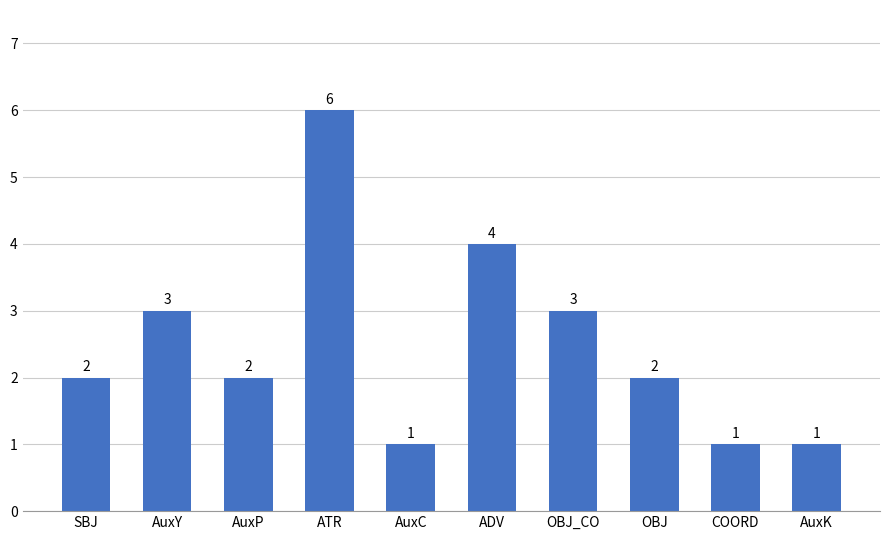

Approximately how many times larger is the value at AuxY compared to AuxK?

3.0